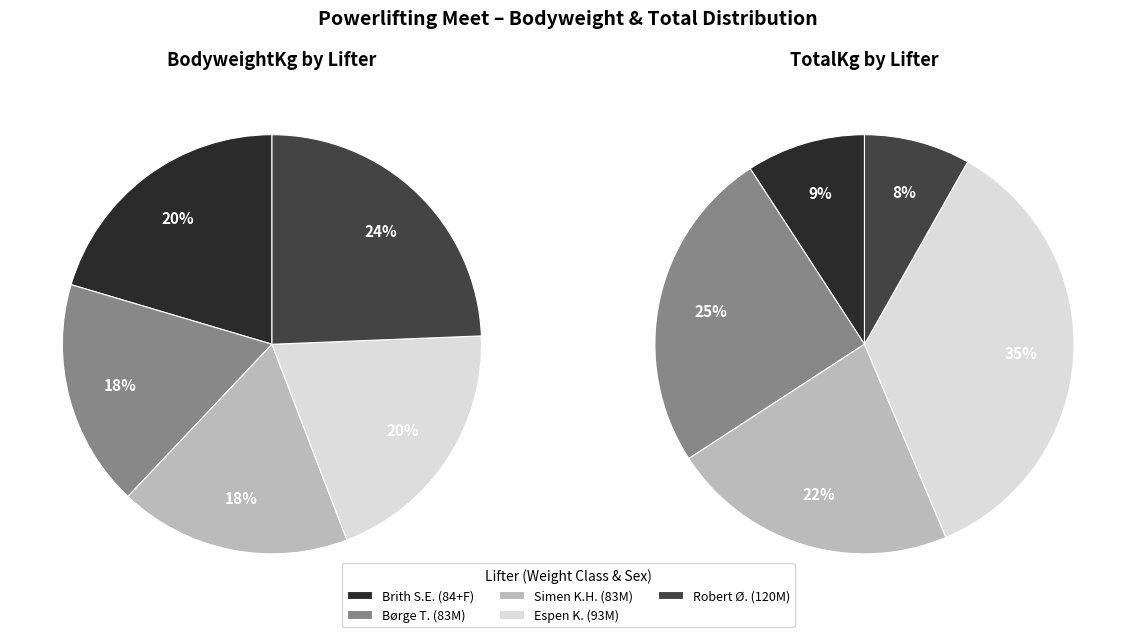

How many slices are in this pie chart?

5